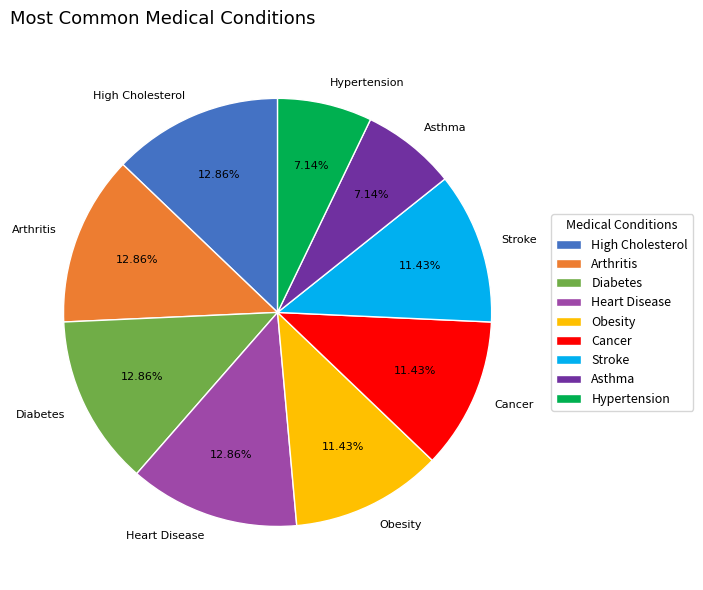

To the nearest percent, what percentage of the pie is Arthritis?

13%